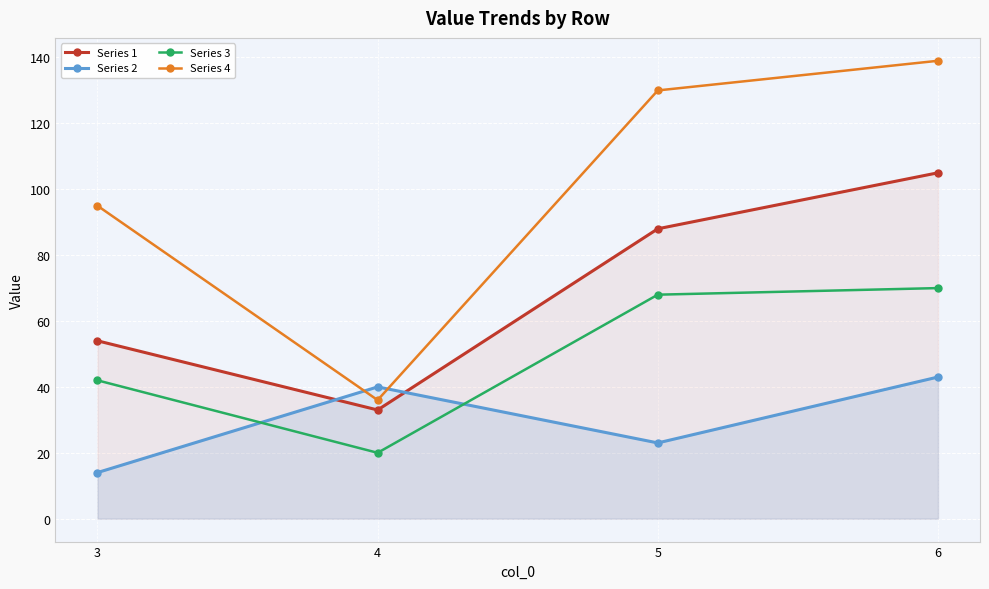

List the series in order of their peak value, lowest first.

Series 2, Series 3, Series 1, Series 4